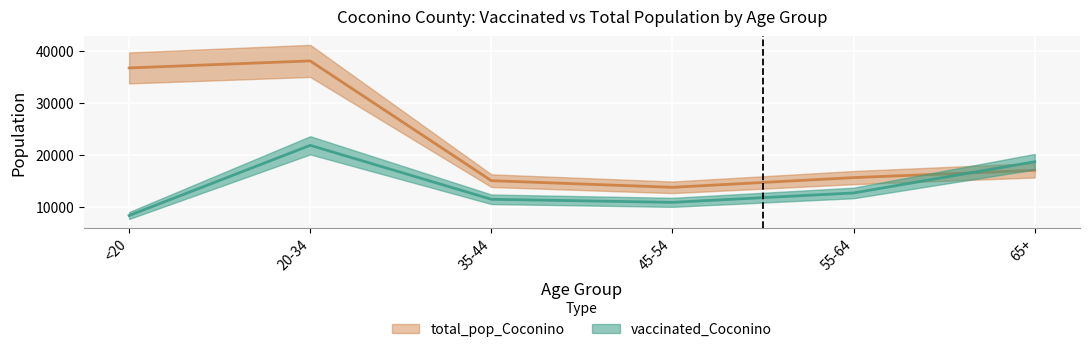

True or false: vaccinated_Coconino and total_pop_Coconino cross at least once.

True